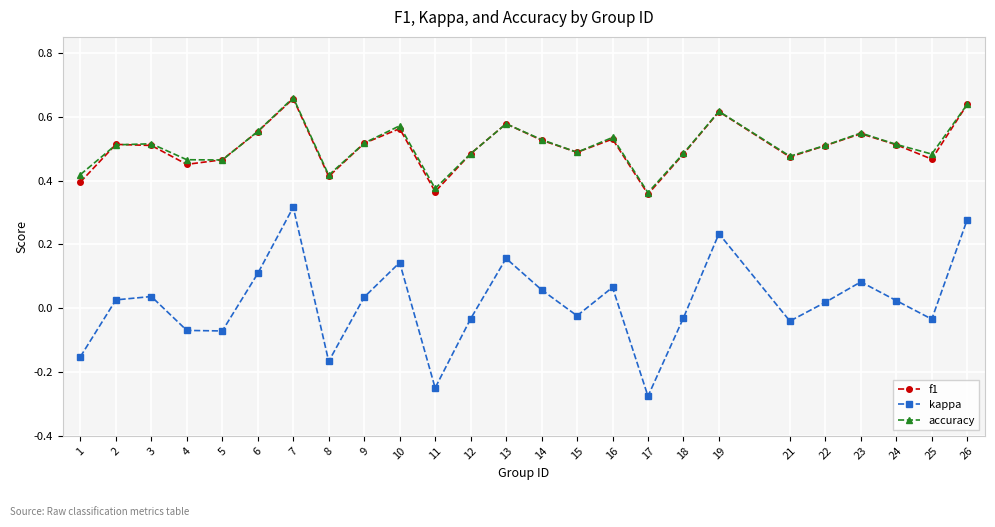

Count the f1 values in the range 0 to 1.

25